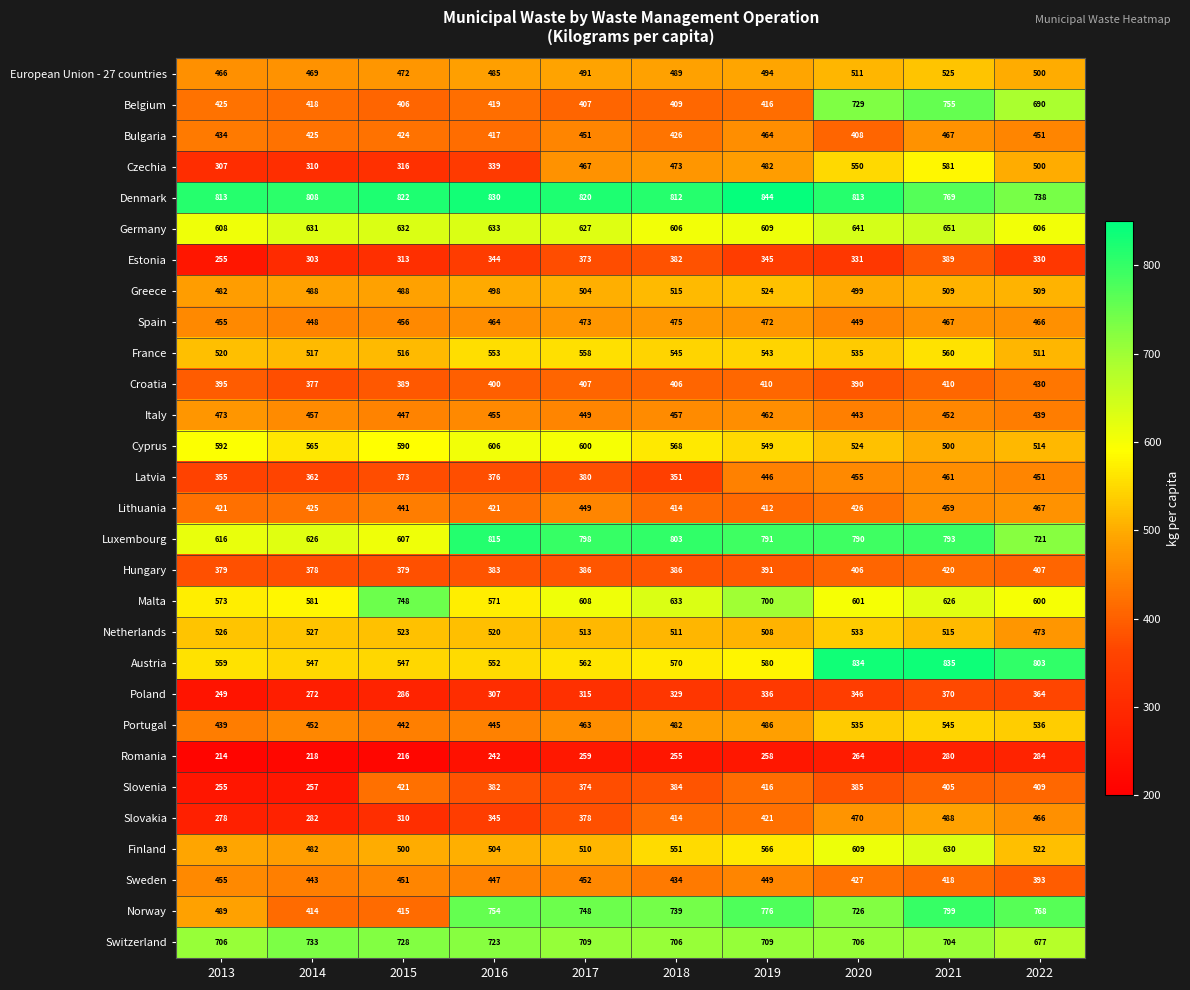

What is the difference between the highest and lowest values at 2018?

557